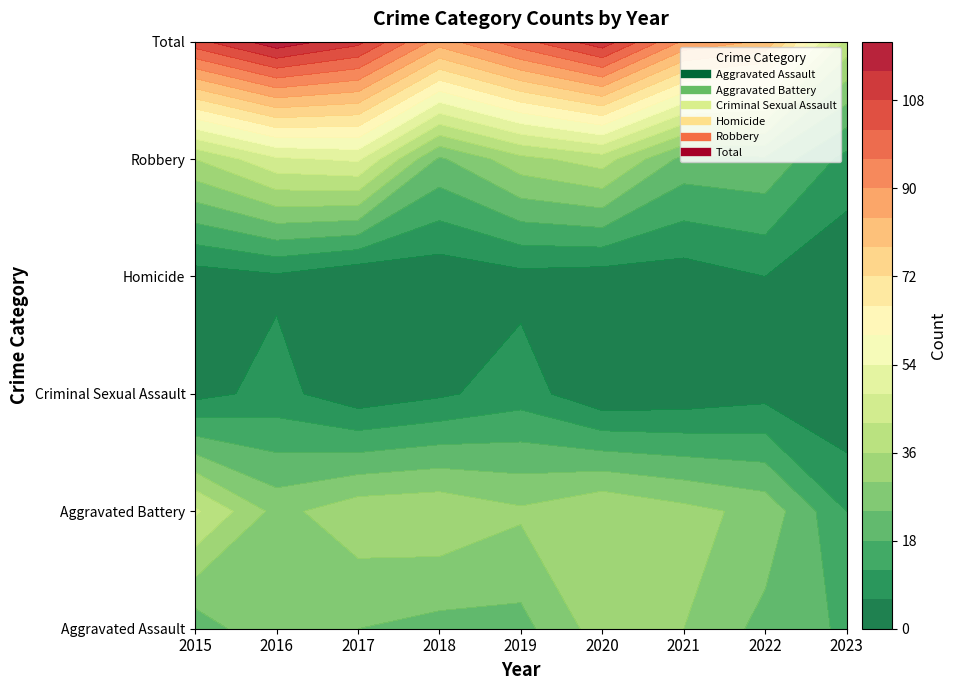

Reading right to left, transcribe all the data shown in this chart.

Aggravated Assault: 17	22	30	33	22	22	24	30	20
Aggravated Battery: 12	28	32	36	31	35	34	28	43
Criminal Sexual Assault: 0	4	2	1	9	5	2	8	4
Homicide: 1	6	3	3	4	2	1	5	3
Robbery: 10	23	22	39	34	23	49	47	36
Total: 40	83	89	112	100	87	110	118	106